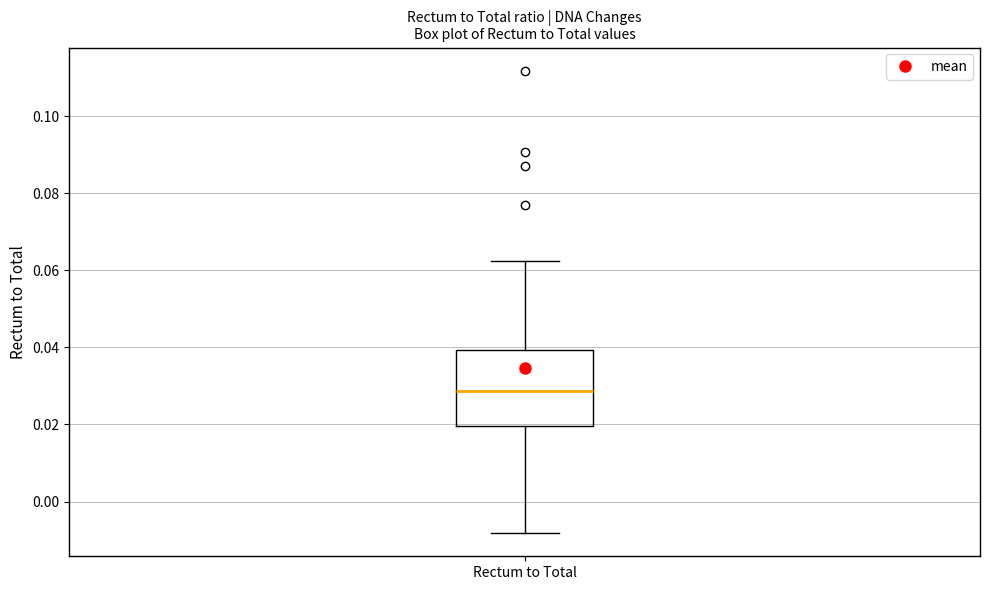

Read this box plot against the y-axis: the position of the median line, the range covered by the box, and the ends of both whiskers. The values are not printed on the chart, so give them approximately, as read against the axis.

median 0.028, box 0.020 to 0.040, whiskers -0.008 to 0.062